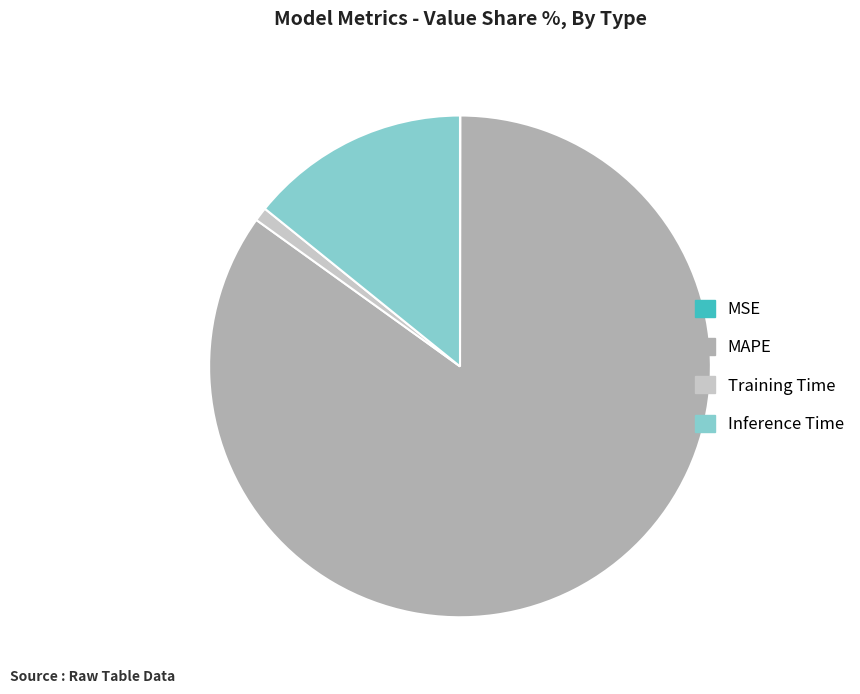

Which category has the biggest portion of the pie?

MAPE